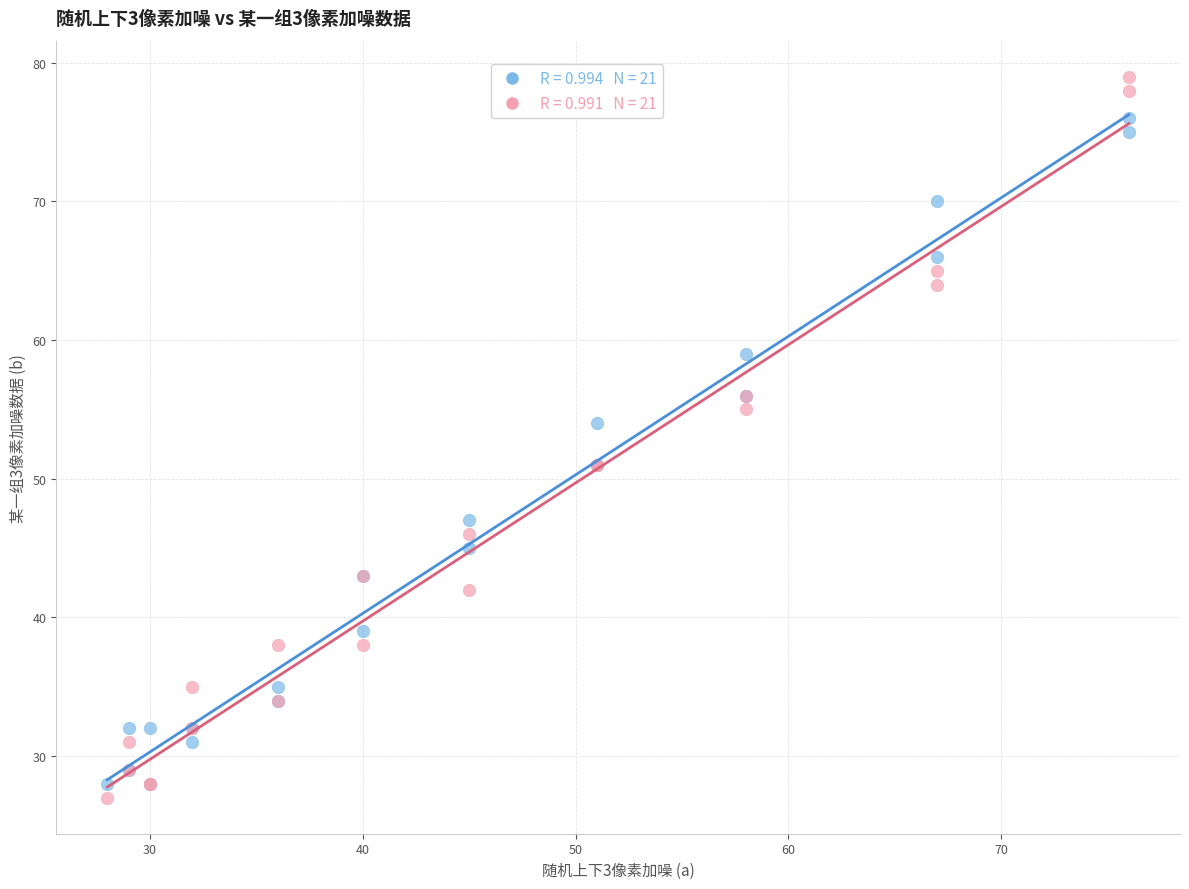

Across all series, what Y value is closest to 53?

54